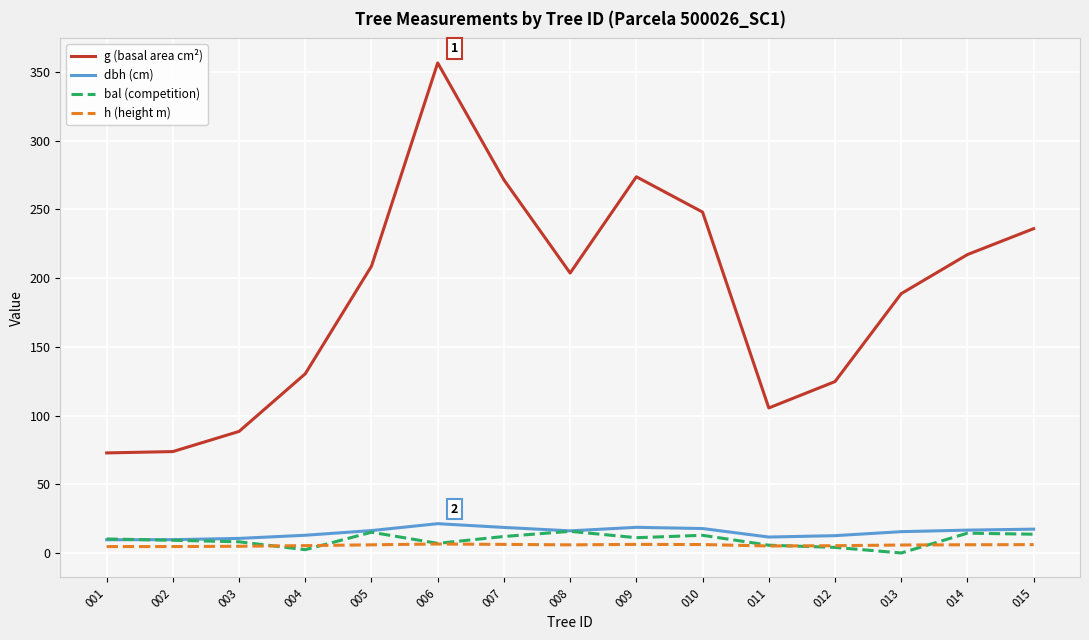

What value does the dbh (cm) series have at 011?

11.6